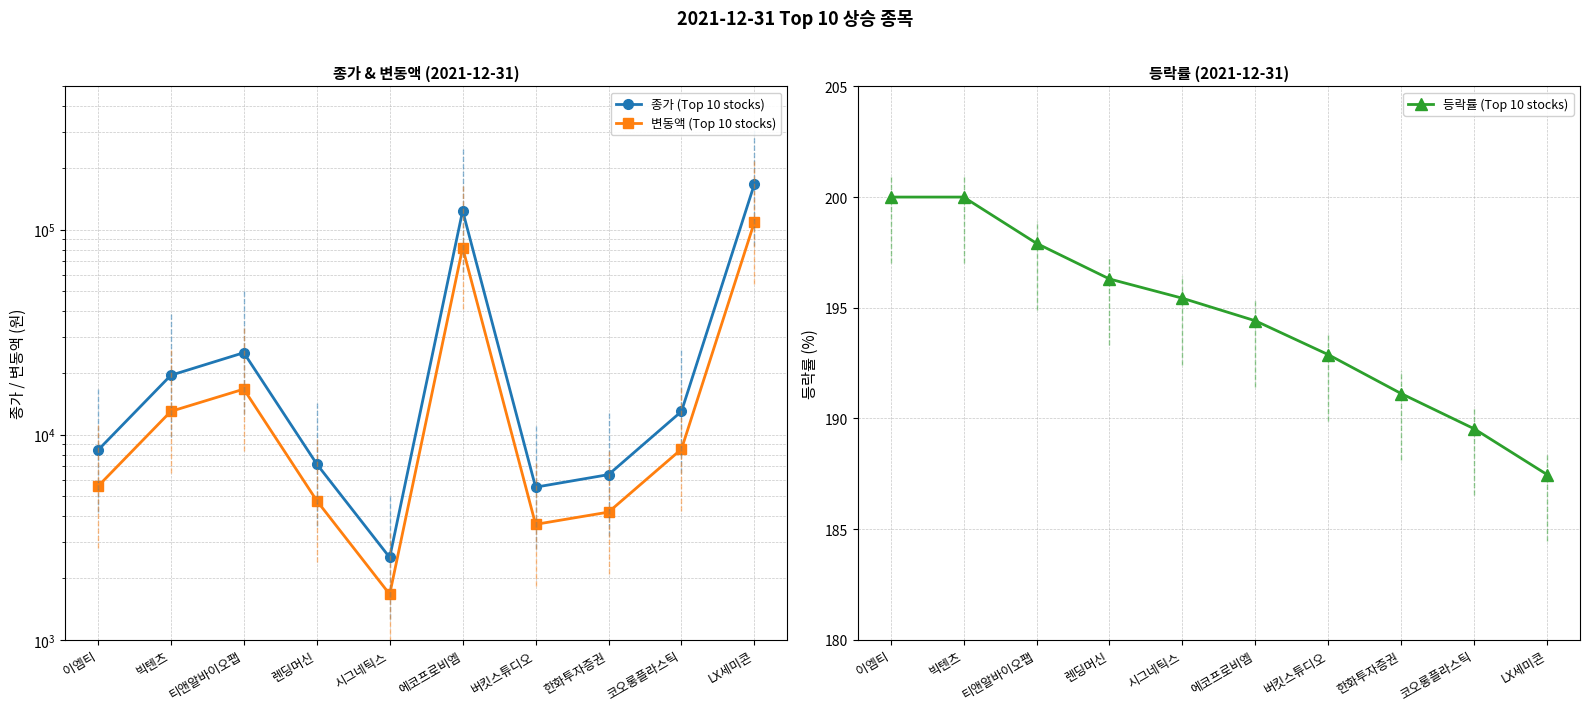

What is the sum of all 등락률 (Top 10 stocks) values?

1945.0